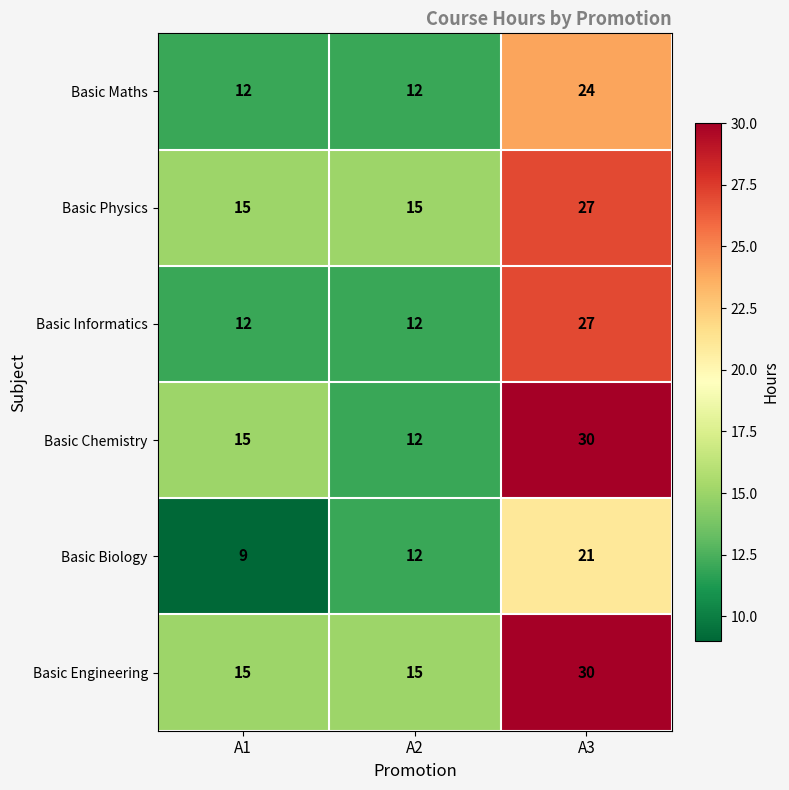

Which series has the largest total across all categories?

Basic Engineering